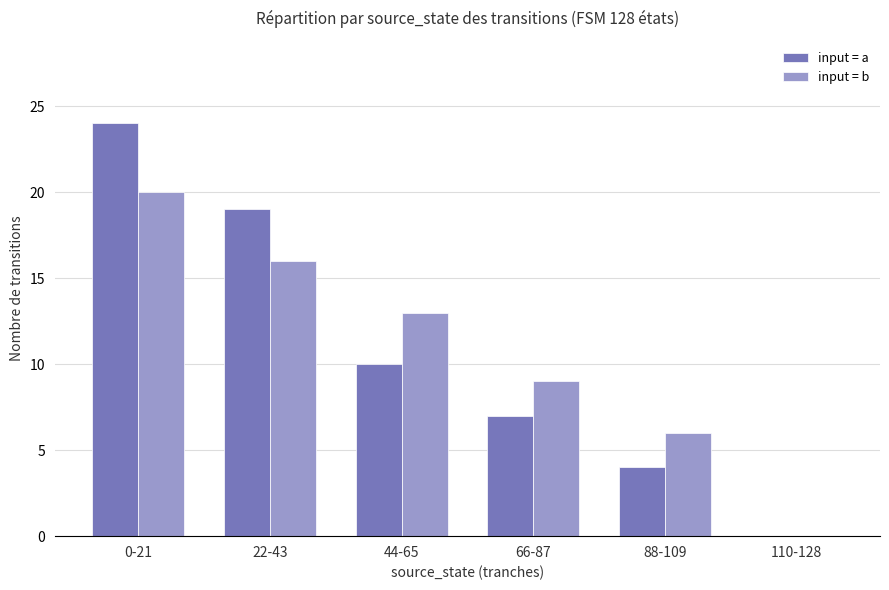

Is it true that input = a equals -11 at 110-128?

False